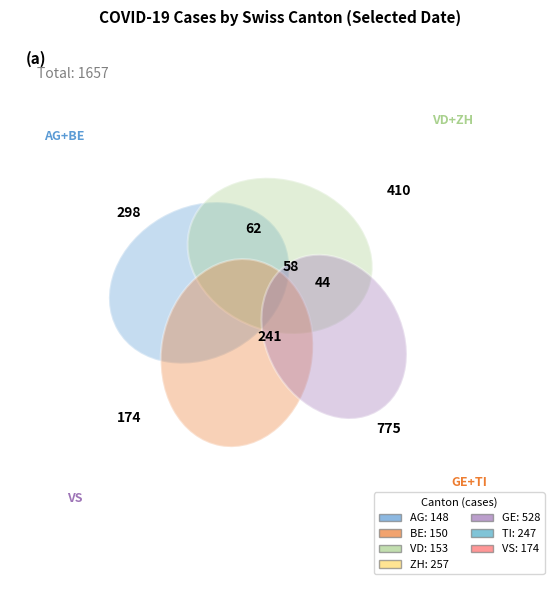

To the nearest percent, what percentage of the pie is GE?

32%